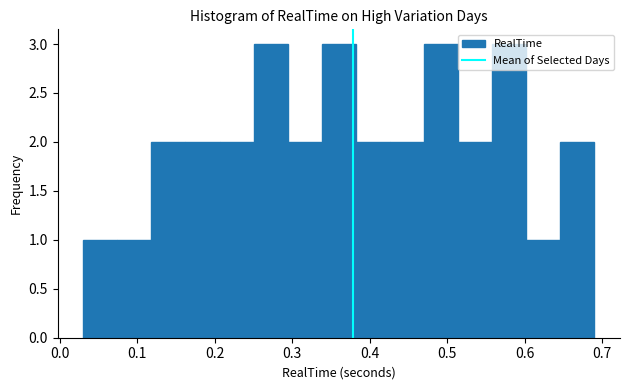

Reading left to right, transcribe this chart: for each bar, give the range it covers on the x-axis and its height. Neither the bar edges nor the heights are printed on the chart, so give them approximately, as read against the axes.

0.030 to 0.074: 1
0.074 to 0.118: 1
0.118 to 0.162: 2
0.162 to 0.206: 2
0.206 to 0.250: 2
0.250 to 0.294: 3
0.294 to 0.338: 2
0.338 to 0.382: 3
0.382 to 0.426: 2
0.426 to 0.470: 2
0.470 to 0.514: 3
0.514 to 0.558: 2
0.558 to 0.602: 3
0.602 to 0.646: 1
0.646 to 0.690: 2